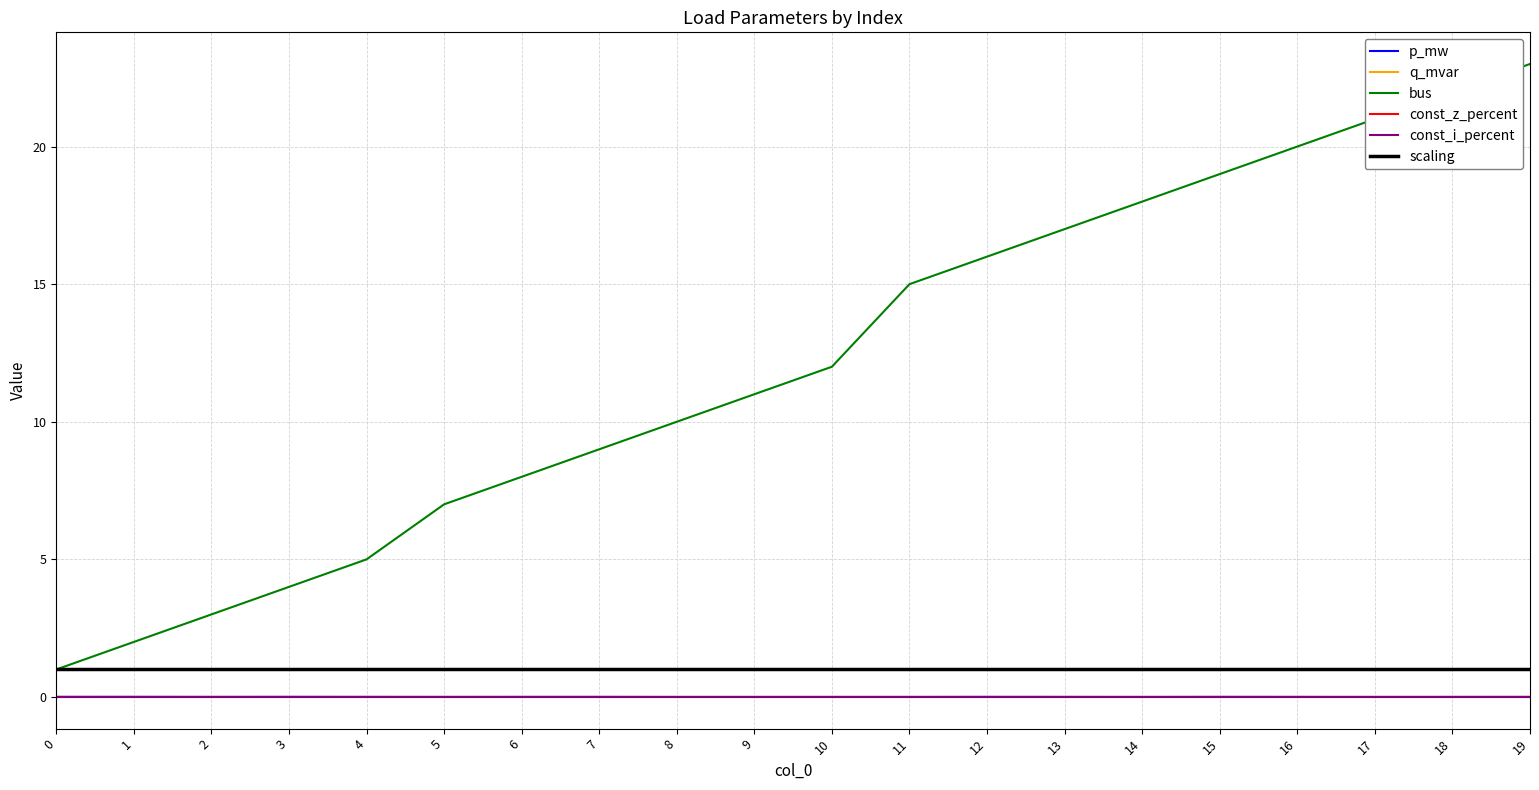

Rank the series at 16 from highest to lowest value.

bus, scaling, p_mw, q_mvar, const_z_percent, const_i_percent